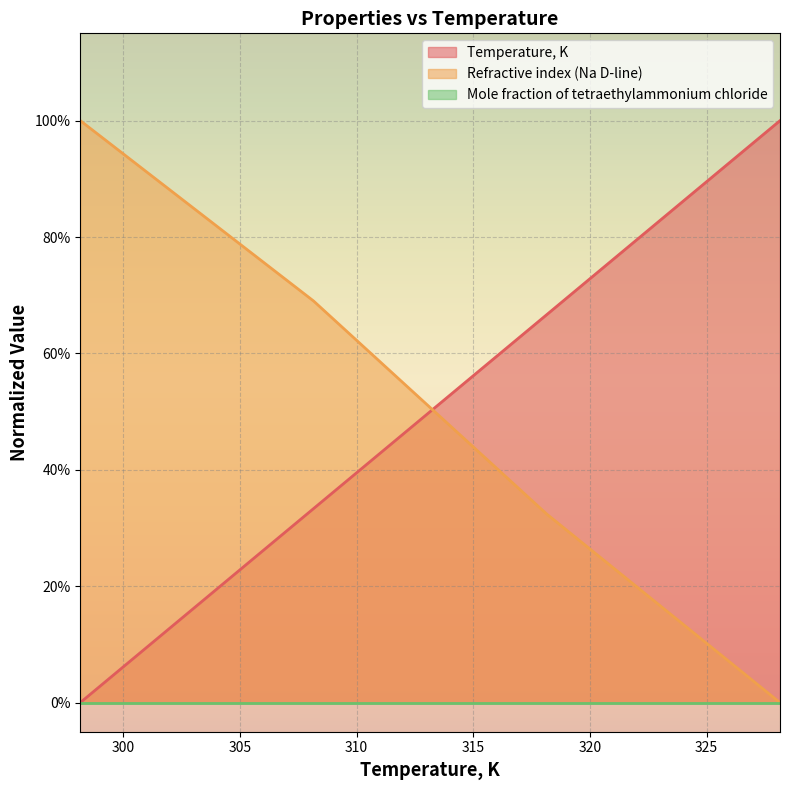

Which series changed the most between 298.15 and 308.15?

Temperature, K